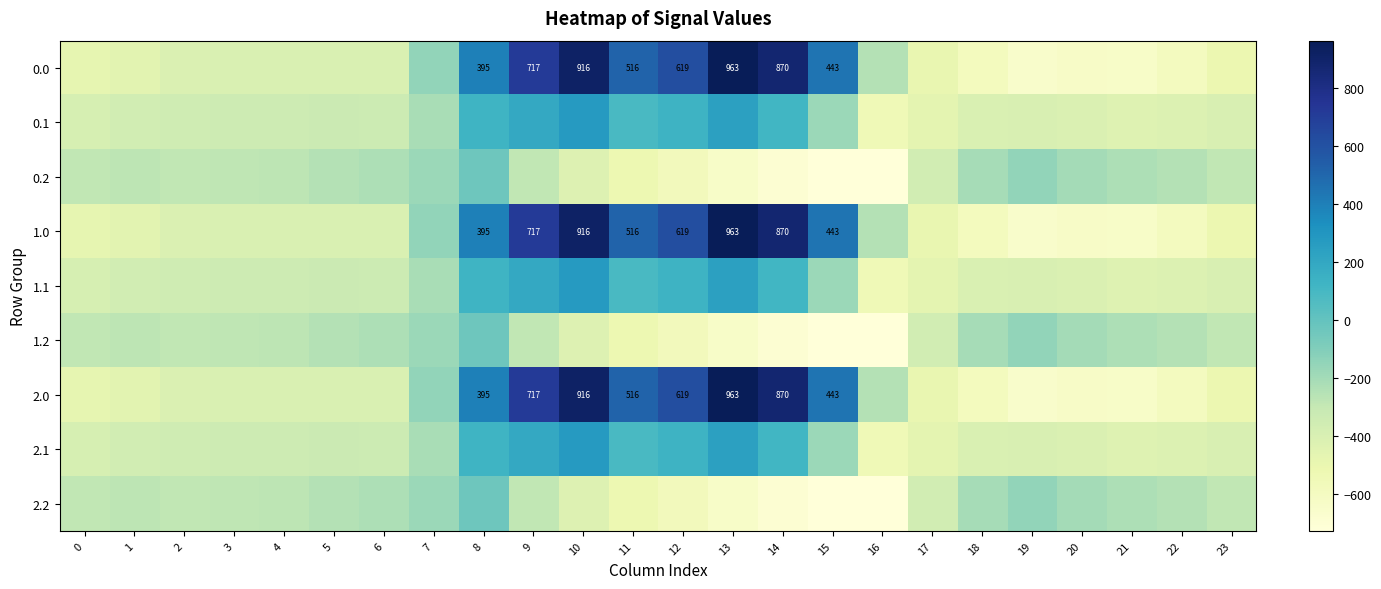

How many distinct data groups are displayed?

9